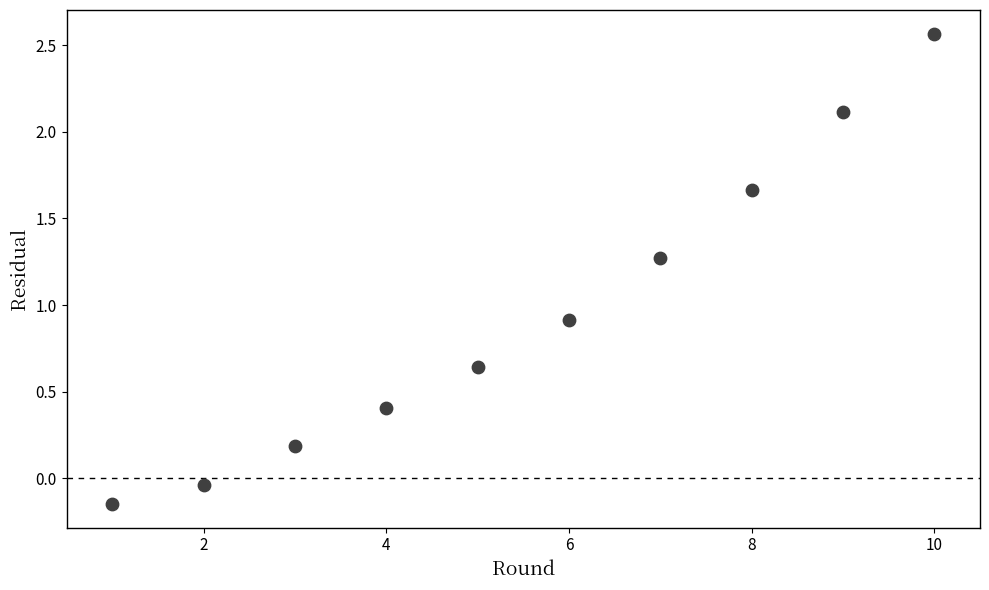

What is the range of Y values (max minus min)?

2.7